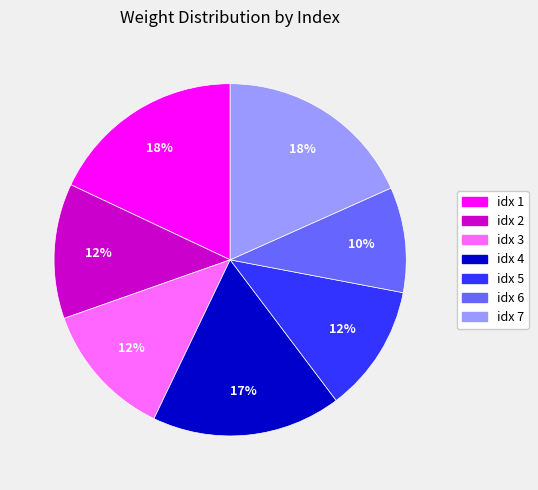

To the nearest percent, what is the difference between the idx 4 and idx 7 slice percentages?

1%